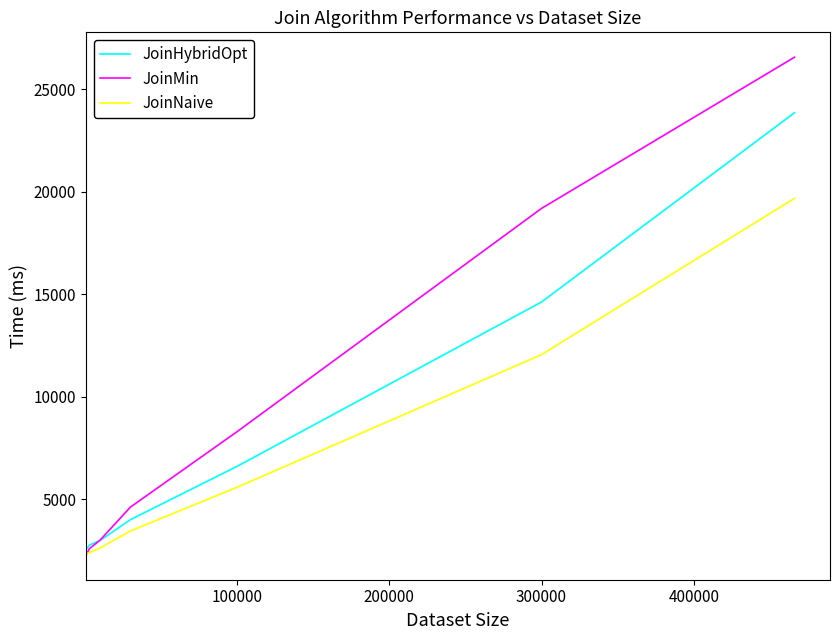

What is the highest value of the JoinNaive series?

19683